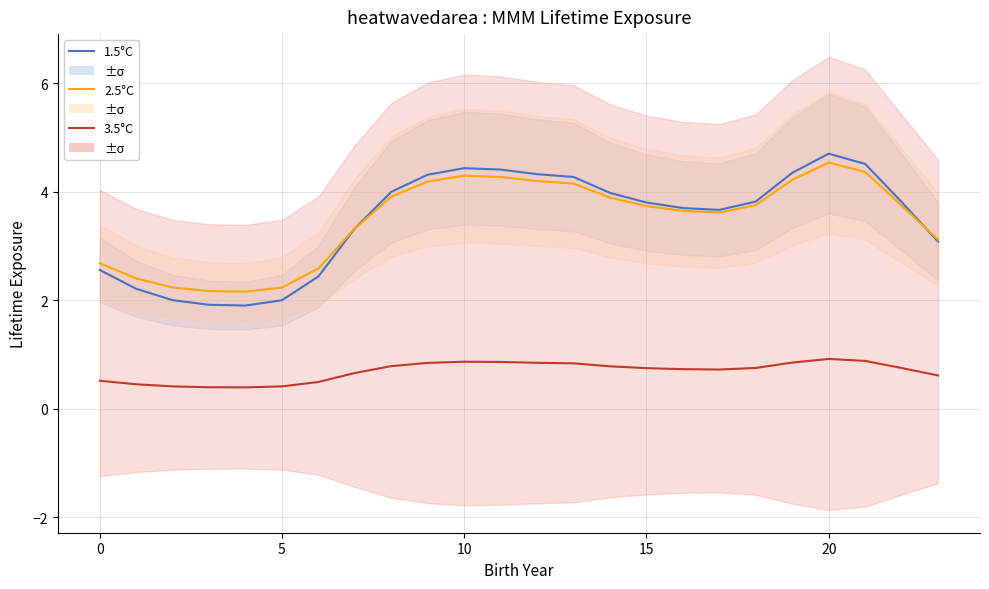

What is the difference between the highest and lowest values at 5?

1.8